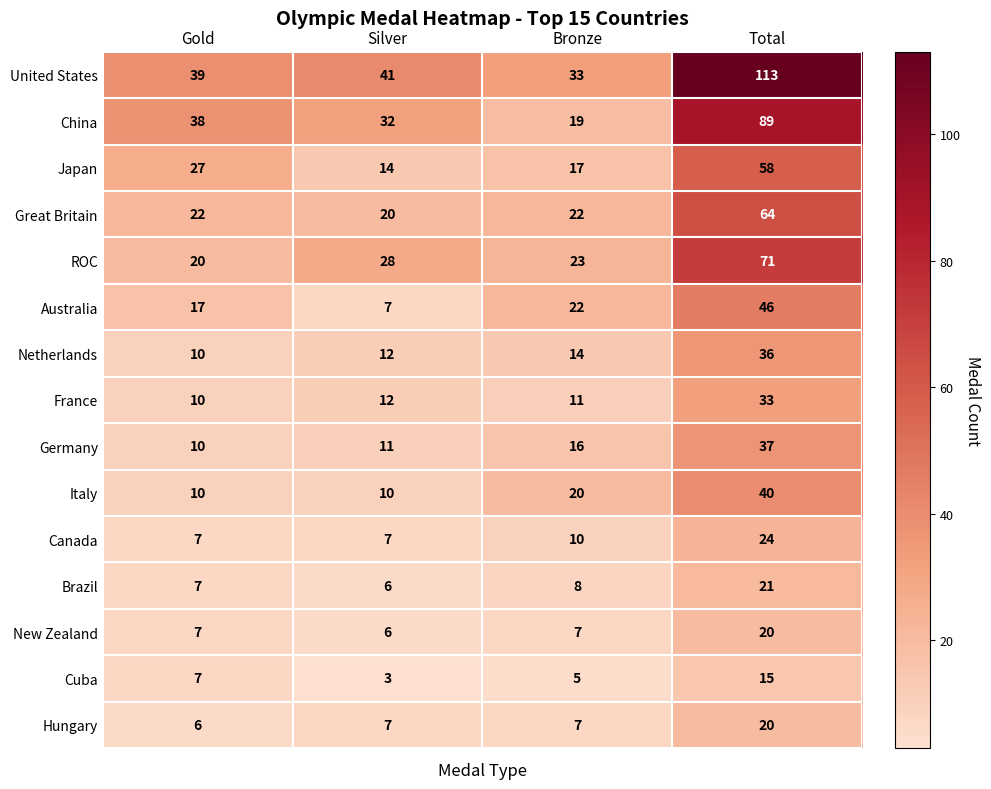

What is the average value of the Great Britain series?

32